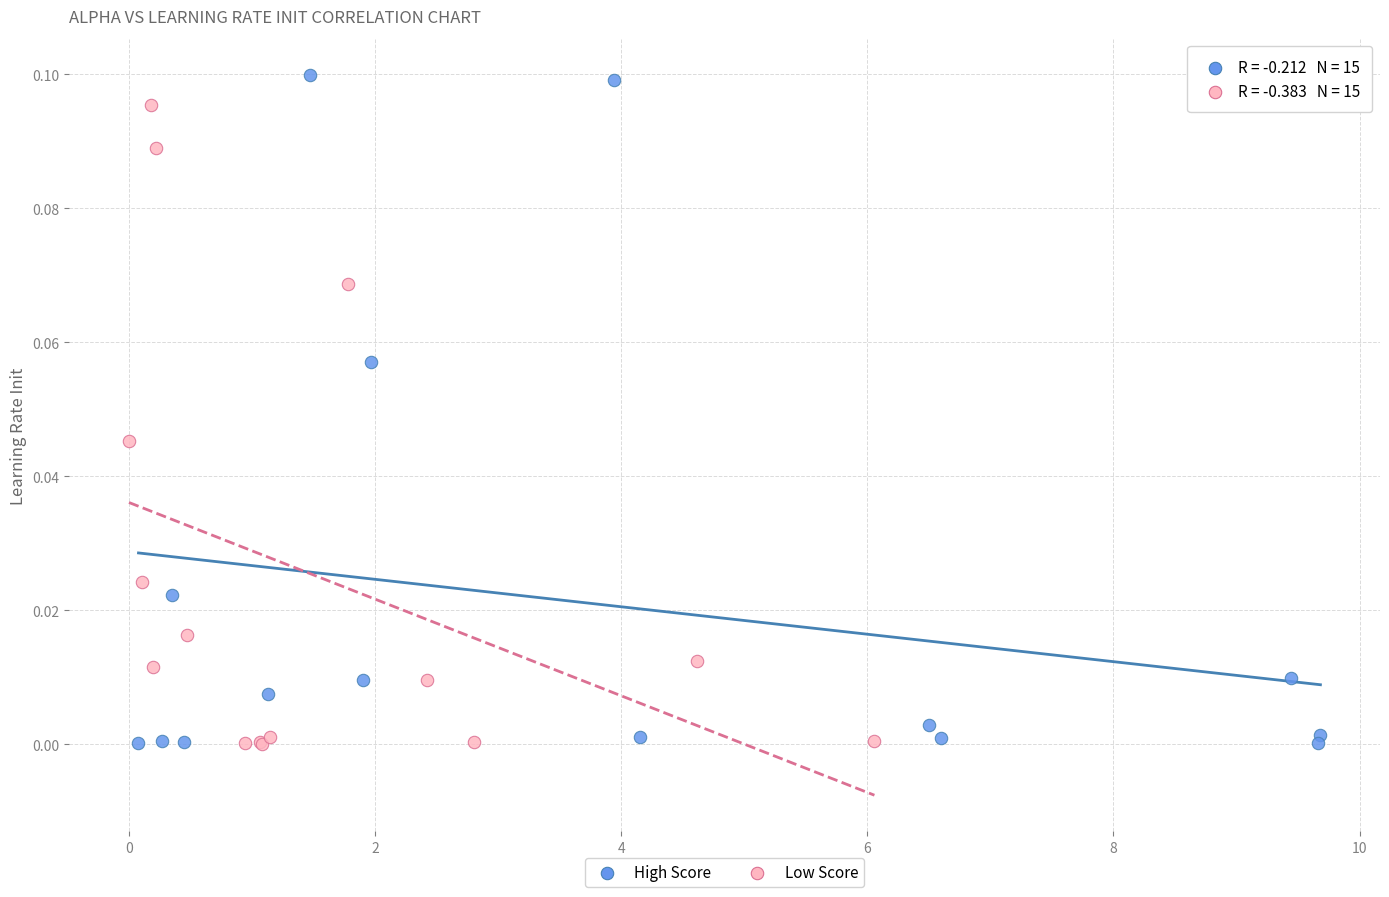

Which series has the largest Y range (max minus min)?

High Score